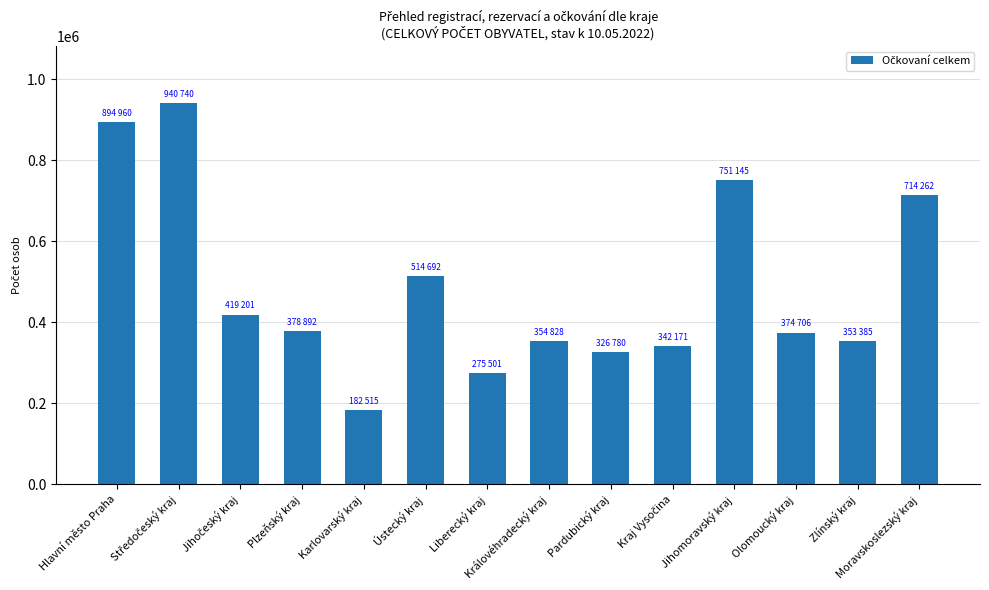

What is the value of the 9th bar from the left?

326780